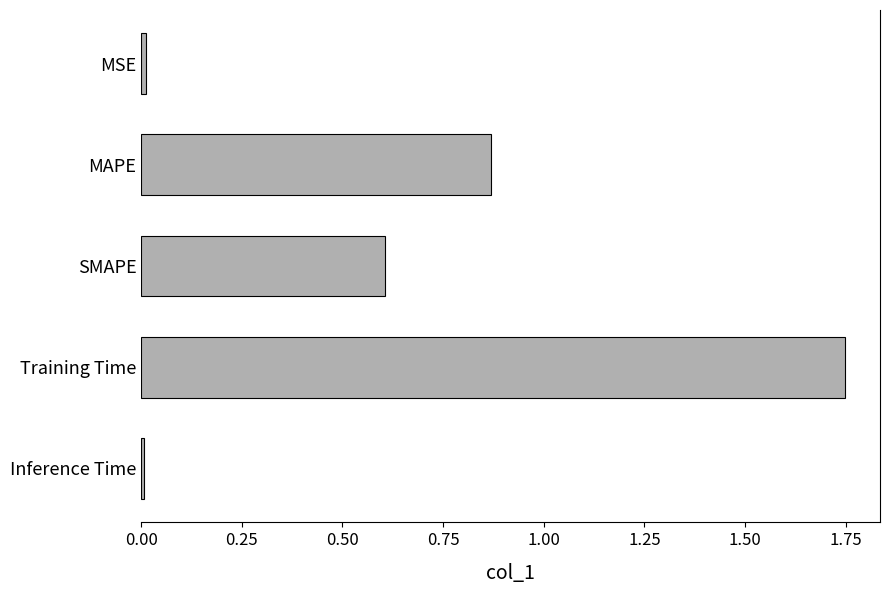

What is the label of the 4th bar from the top?

Training Time